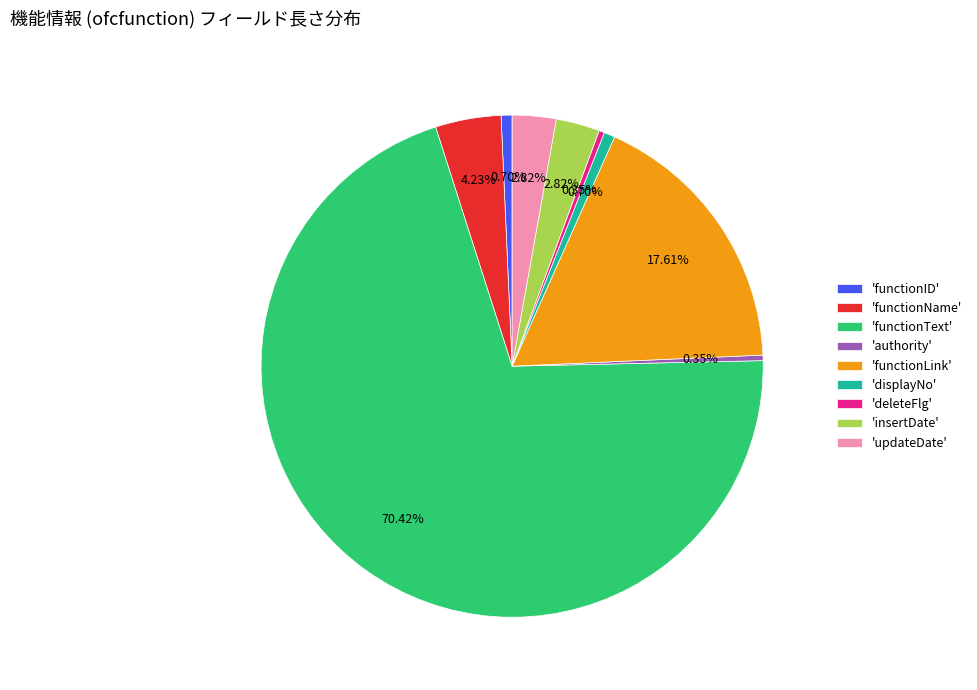

Which has a higher value, 'authority' or 'updateDate'?

'updateDate'